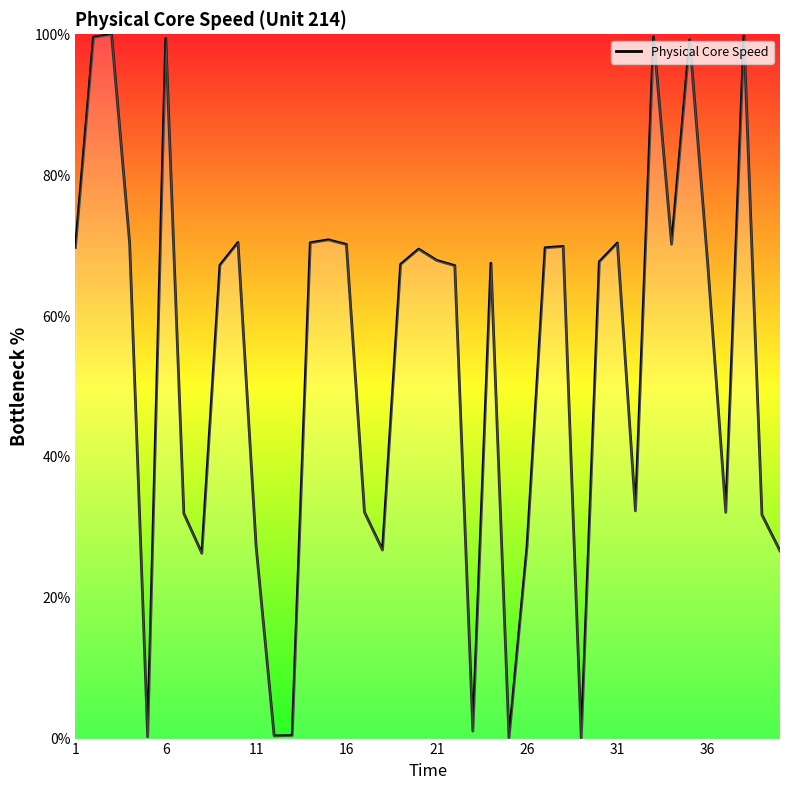

How many lines are shown in the chart?

1